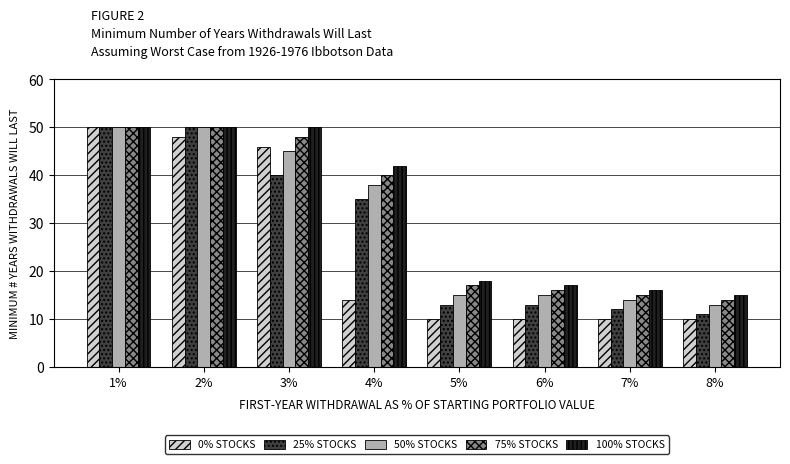

How many data points in 50% STOCKS are less than 38?

4